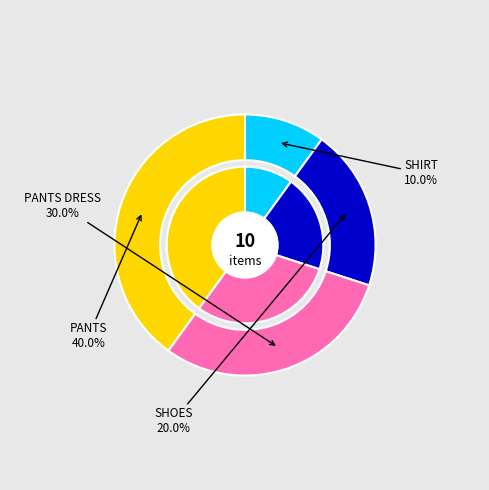

To the nearest percent, what is the average slice percentage?

25%